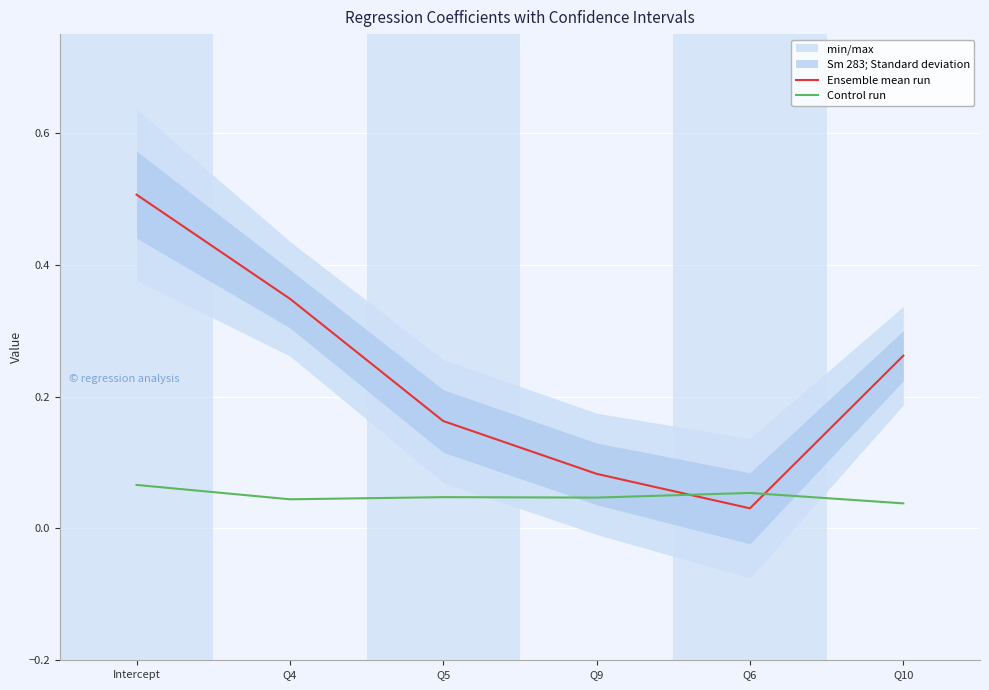

What is the difference between the maximum and minimum values in the Ensemble mean run series?

0.5